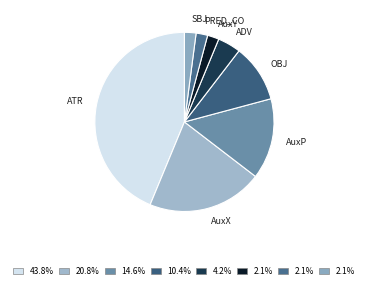

Which has a higher value, AuxY or ADV?

ADV